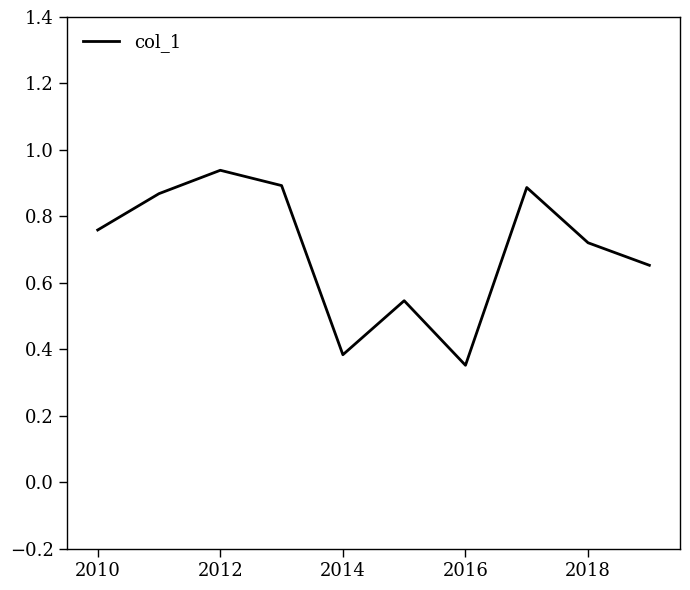

How many lines are shown in the chart?

1